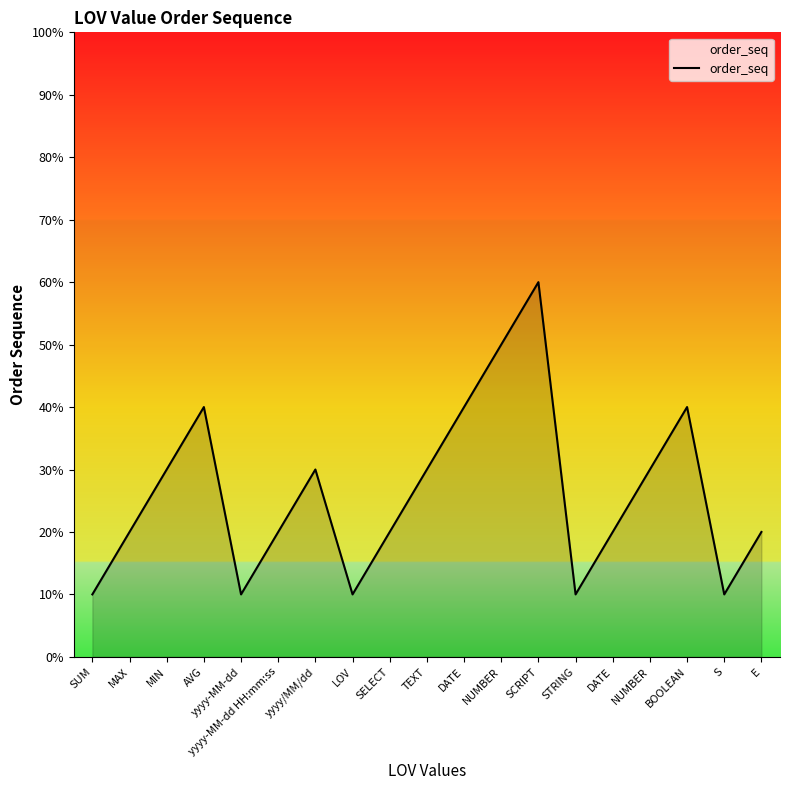

What is the difference between the maximum and minimum values?

50